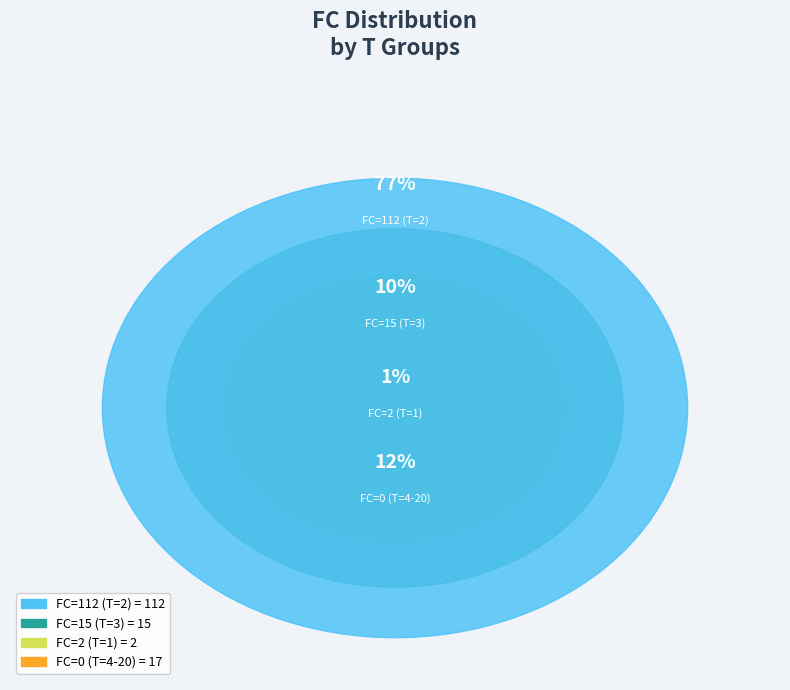

True or false: 6 accounts for 13% of the total.

False